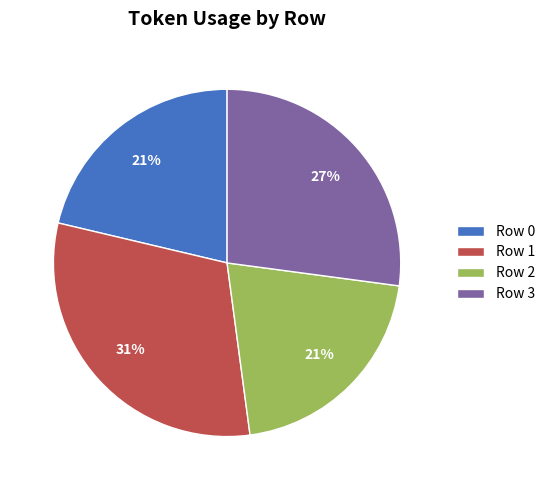

To the nearest percent, what portion does Row 3 represent?

27%